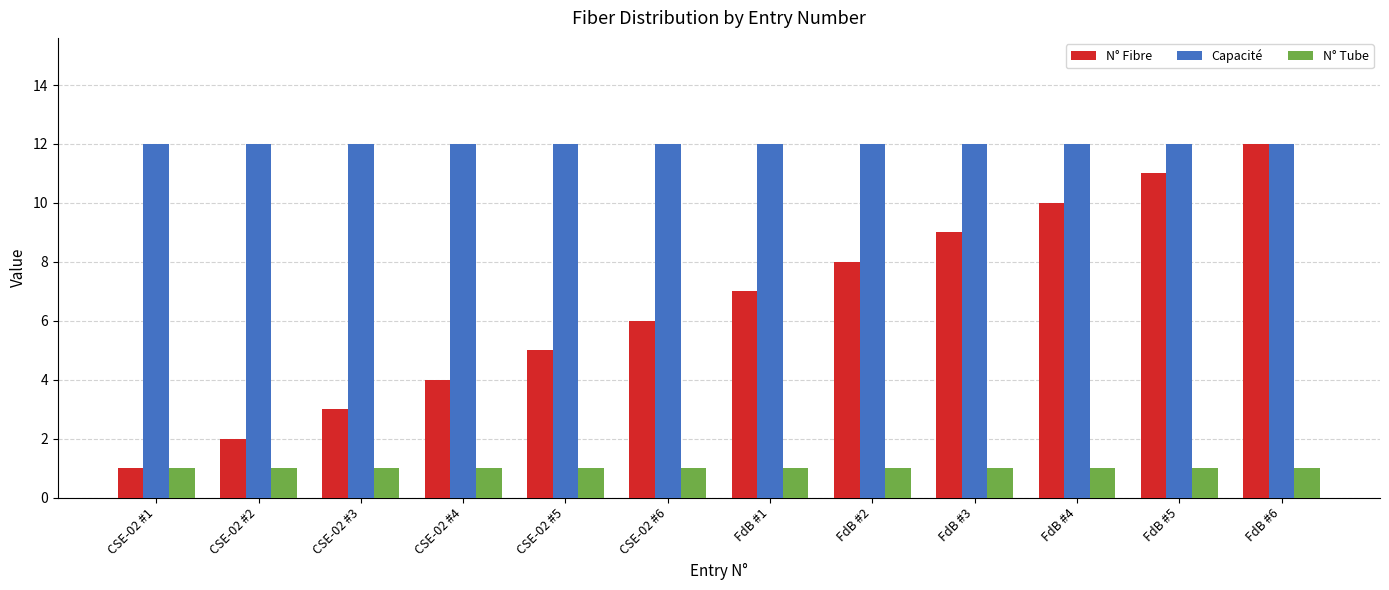

Reading left to right, transcribe all the data shown in this chart.

N° Fibre: CSE-02 #1=1	CSE-02 #2=2	CSE-02 #3=3	CSE-02 #4=4	CSE-02 #5=5	CSE-02 #6=6	FdB #1=7	FdB #2=8	FdB #3=9	FdB #4=10	FdB #5=11	FdB #6=12
Capacité: CSE-02 #1=12	CSE-02 #2=12	CSE-02 #3=12	CSE-02 #4=12	CSE-02 #5=12	CSE-02 #6=12	FdB #1=12	FdB #2=12	FdB #3=12	FdB #4=12	FdB #5=12	FdB #6=12
N° Tube: CSE-02 #1=1	CSE-02 #2=1	CSE-02 #3=1	CSE-02 #4=1	CSE-02 #5=1	CSE-02 #6=1	FdB #1=1	FdB #2=1	FdB #3=1	FdB #4=1	FdB #5=1	FdB #6=1